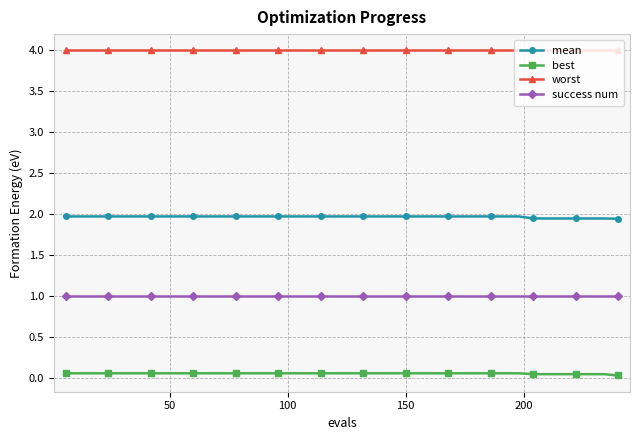

At how many categories does at least one series exceed 0?

40